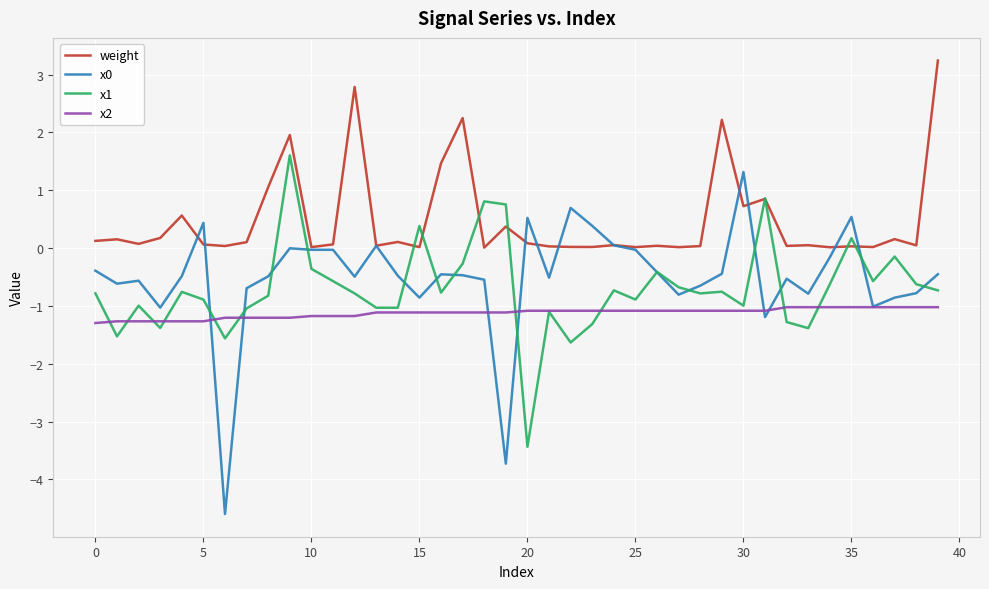

What is the smallest value displayed?

-4.6